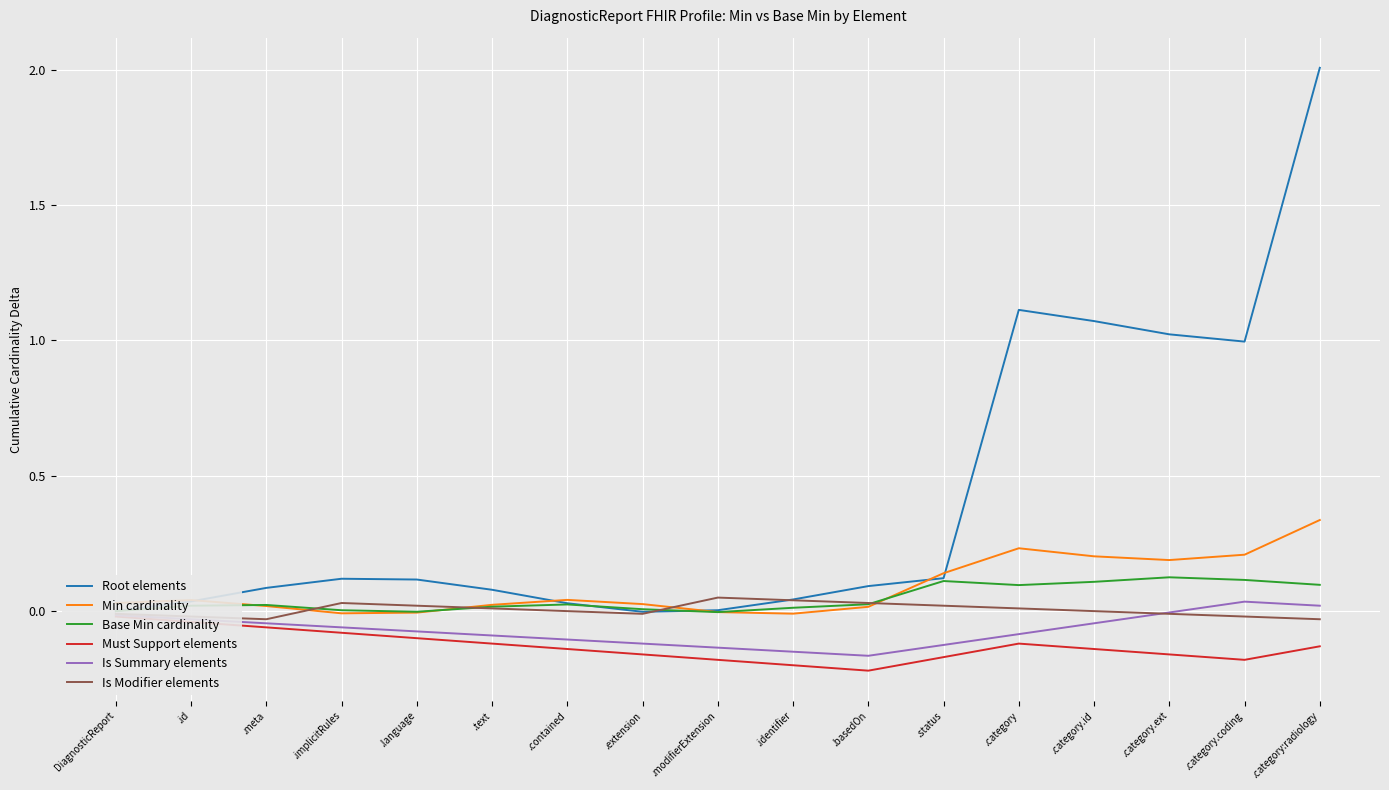

Count the number of categories in the chart.

17